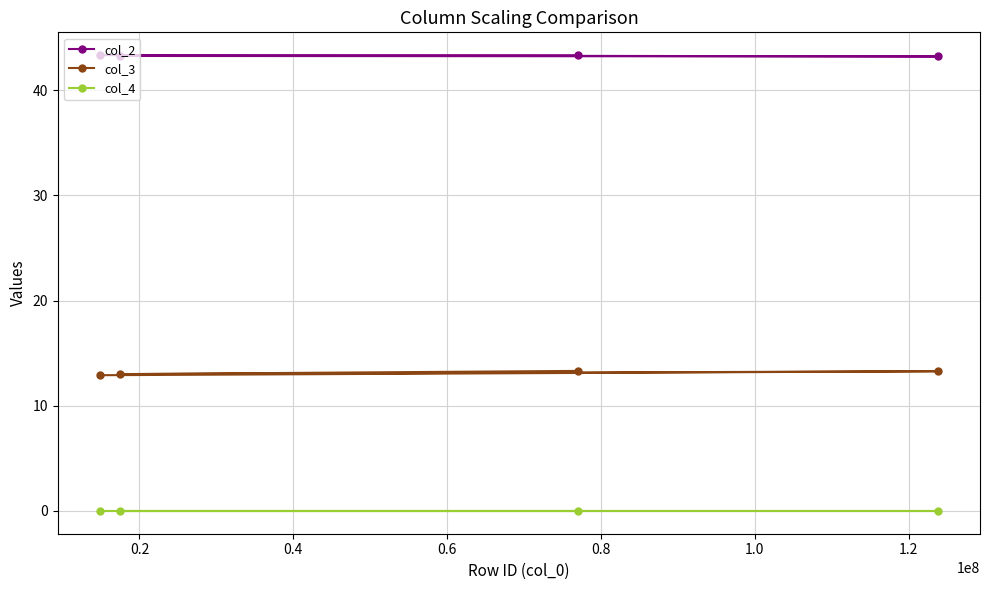

At how many categories does at least one series exceed 17?

4